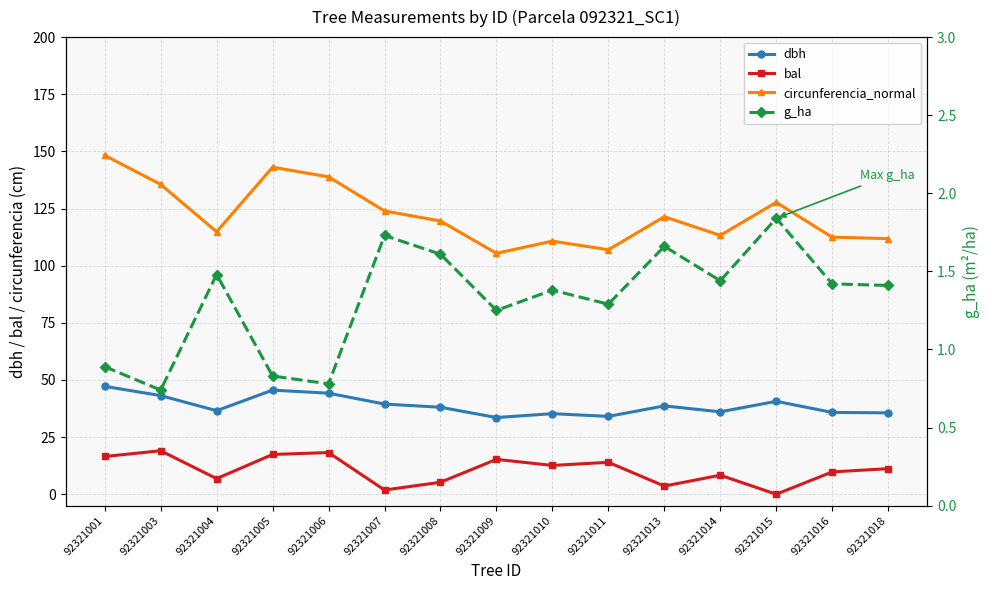

How many positive values does the bal series have?

14